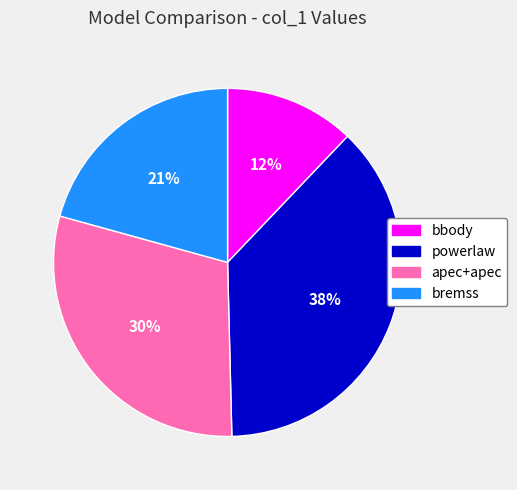

Is there any slice that represents more than half of the pie?

No